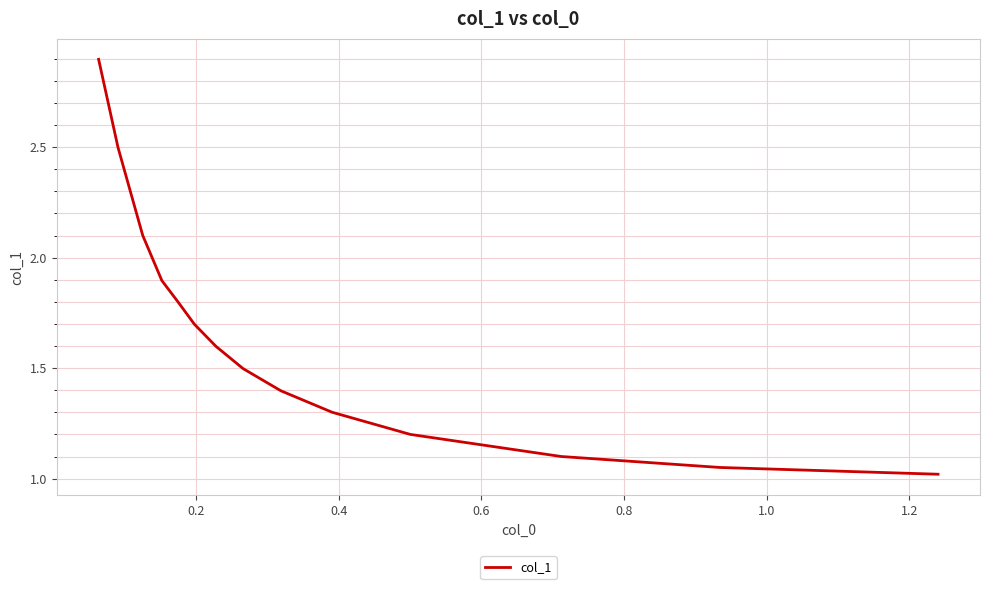

What is the smallest value displayed?

1.0